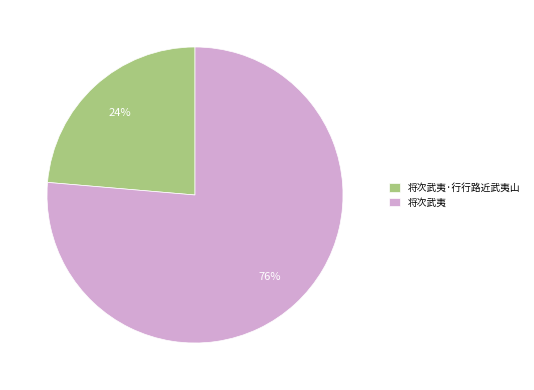

Is the sum of 将次武夷 and 将次武夷·行行路近武夷山 greater than half?

Yes